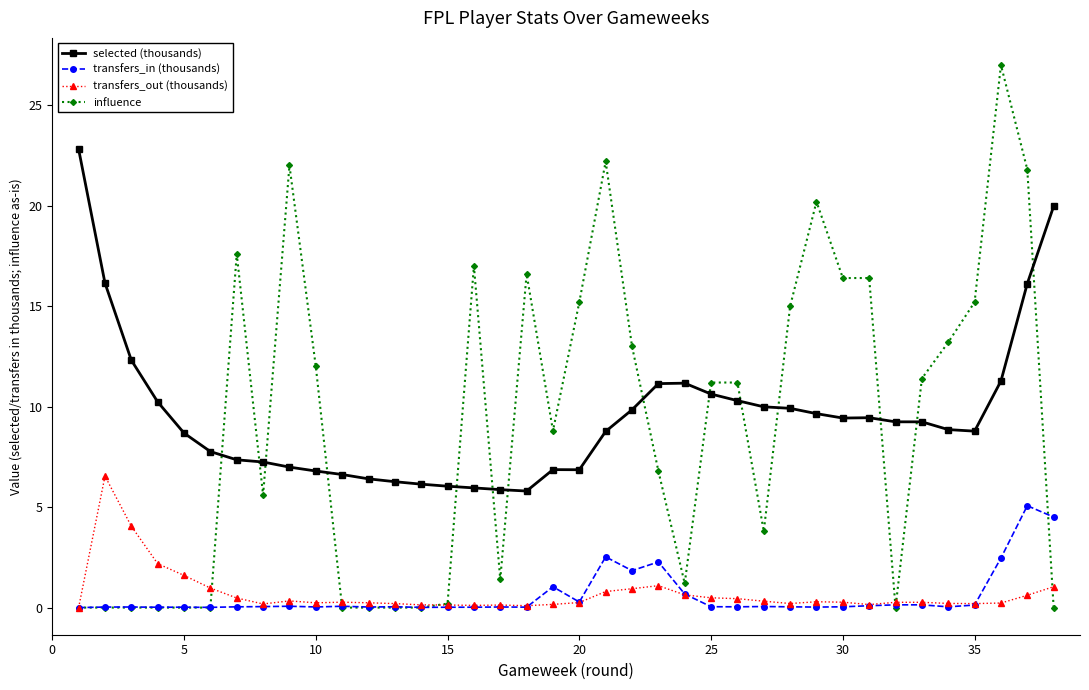

True or false: selected (thousands) and transfers_in (thousands) intersect in this chart.

False